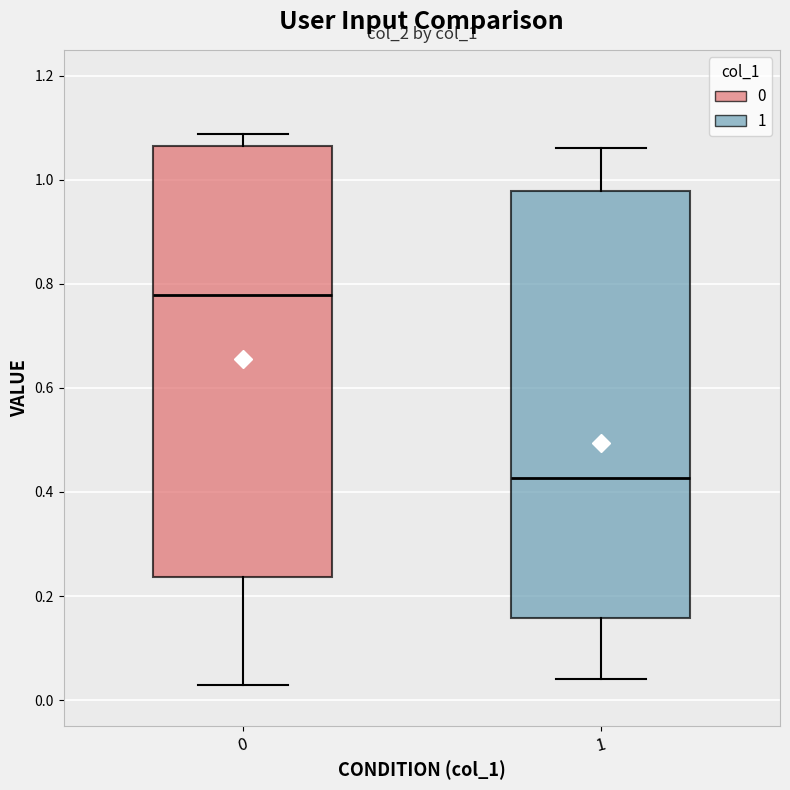

Where does the median line of the box at x = 0 sit on the y-axis? The values are not printed on the chart, so give them approximately, as read against the axis.

0.78